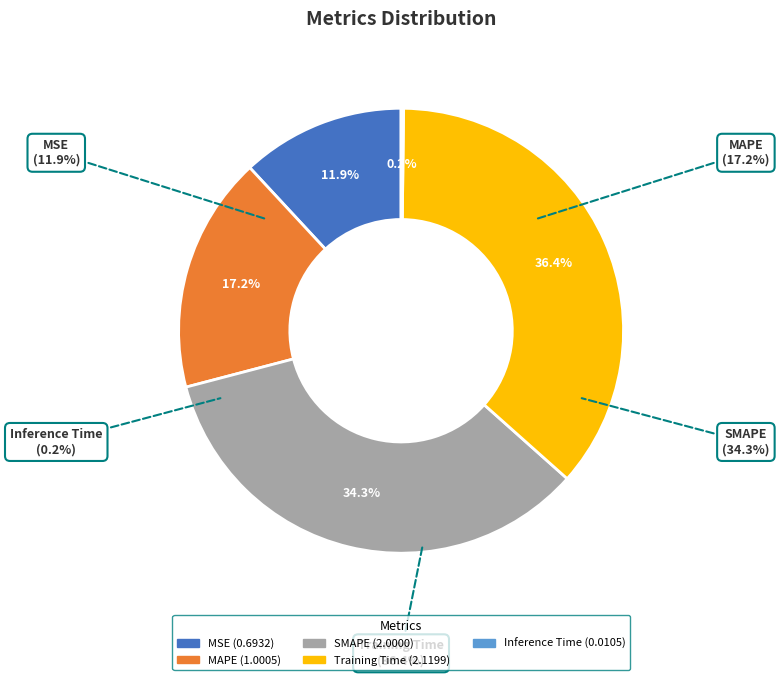

What percentage is the Training Time slice, to the nearest percent?

36%